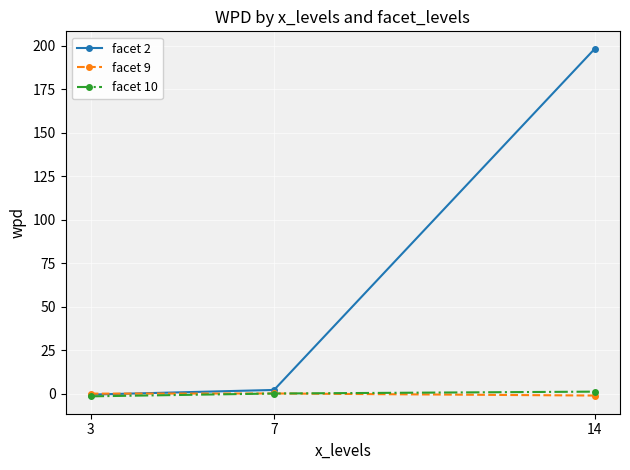

The value of facet 2 at 14 is 198.3. True or false?

True